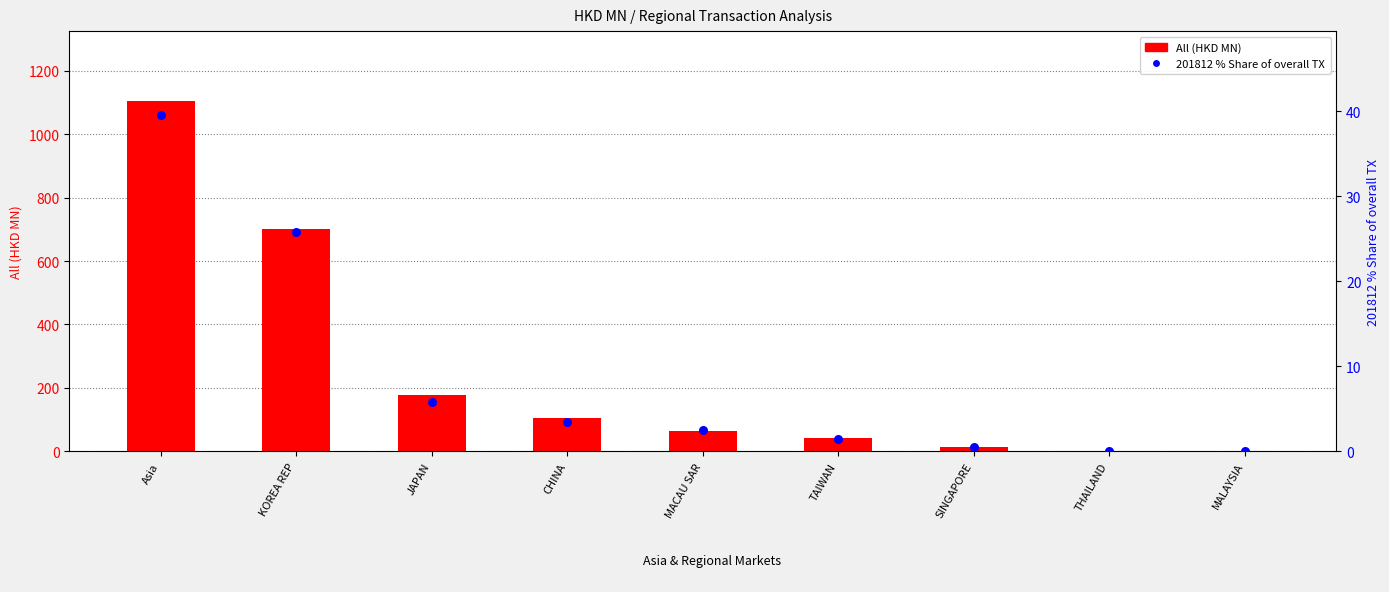

What are all the series names shown in the legend?

All (HKD MN), 201812 % Share of overall TX